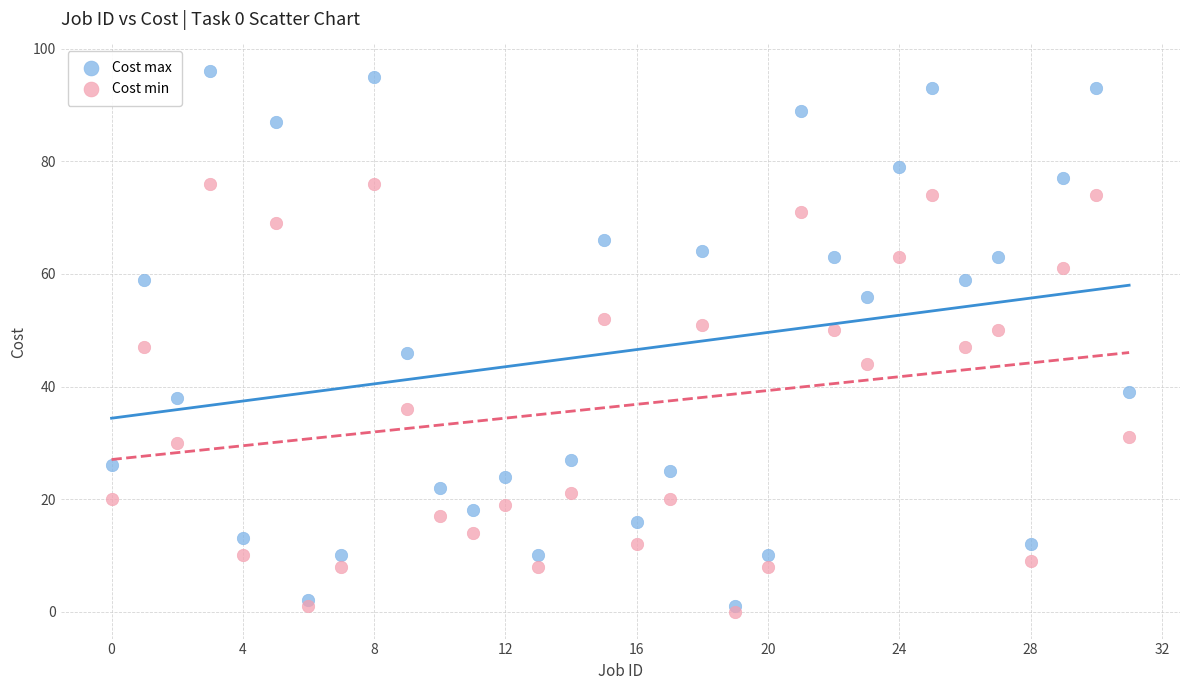

Which series has the widest spread of Y values?

Cost max